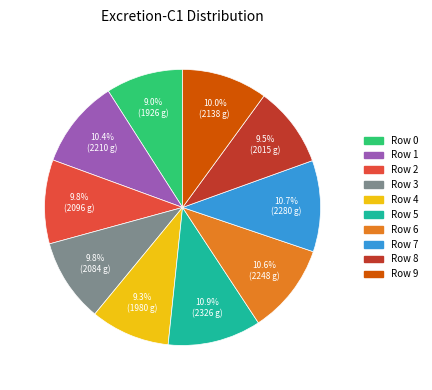

Combined, what portion of the pie is Row 7 and Row 9?

20.7%